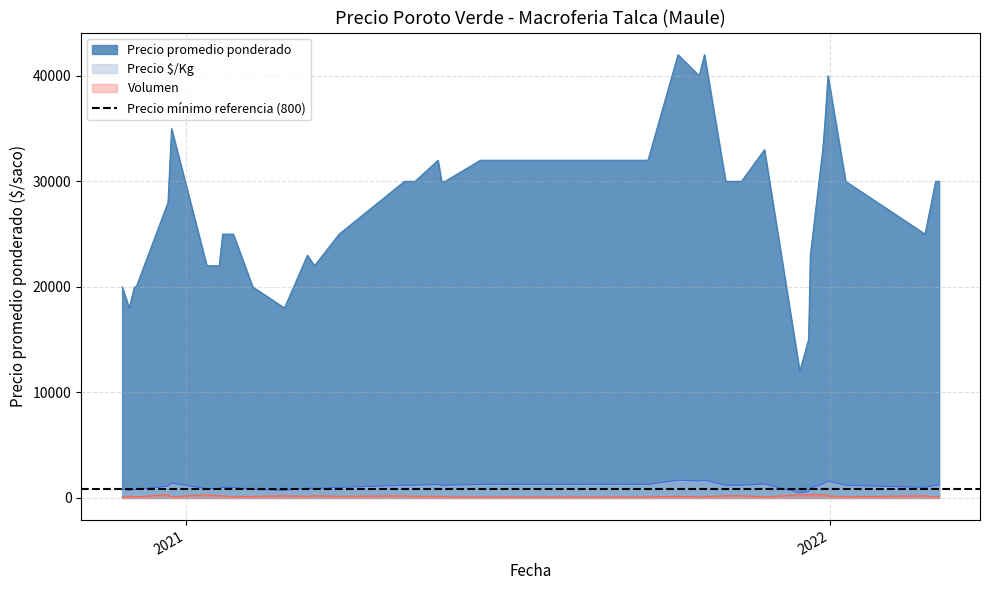

True or false: Precio promedio ponderado and Volumen intersect in this chart.

False